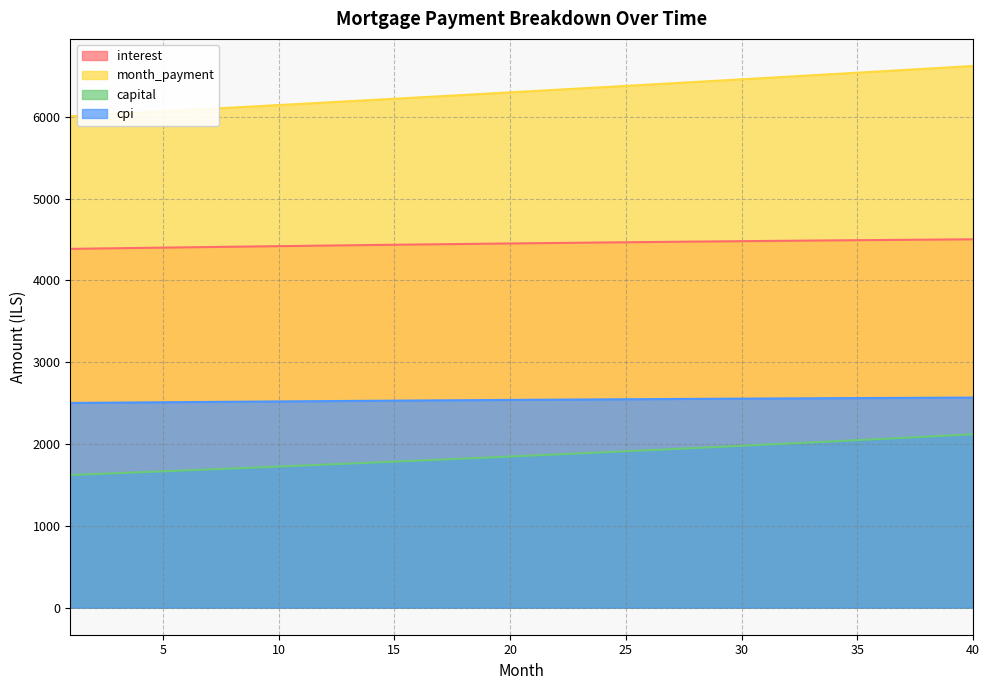

How many lines are shown in the chart?

4